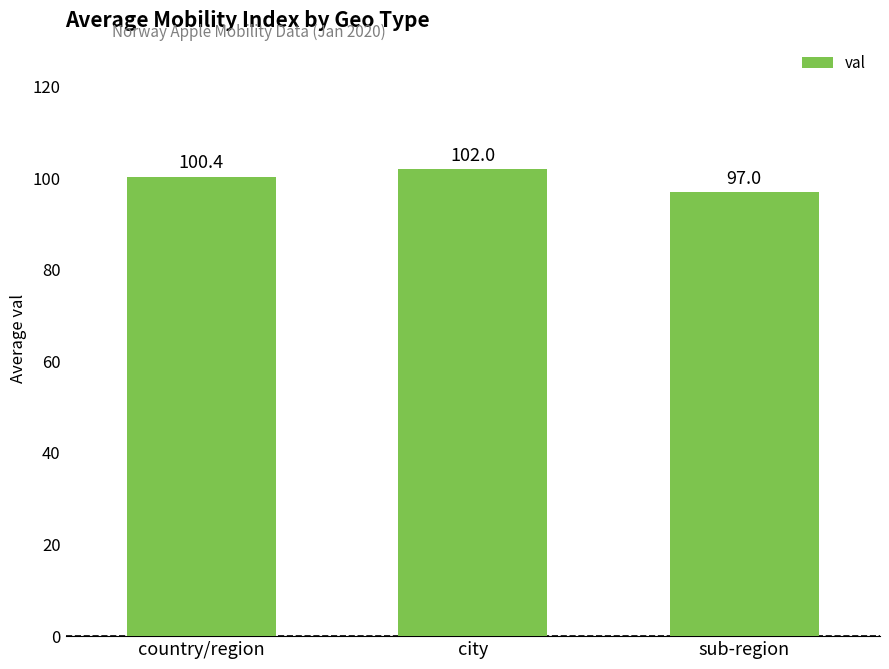

List the labels in order of value, largest first.

city, country/region, sub-region